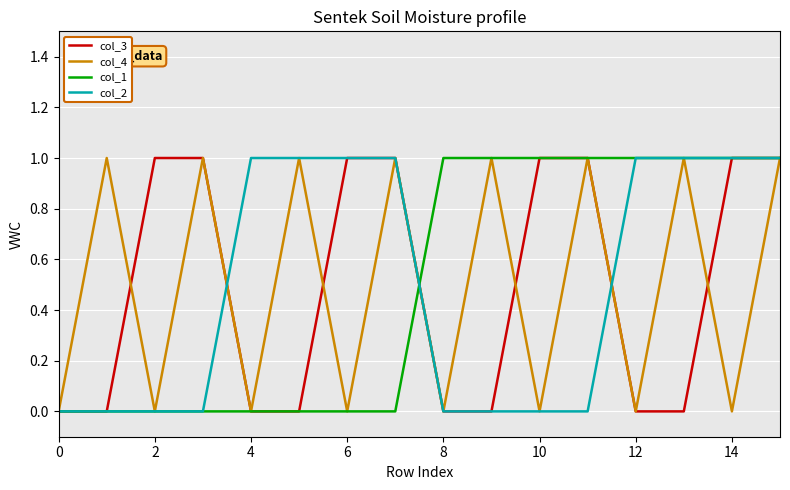

Is it true that col_2 equals 1 at 14?

True